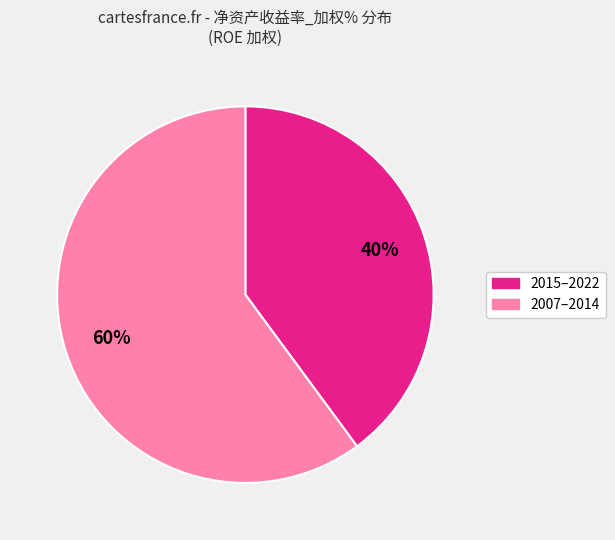

Is there any slice that represents more than half of the pie?

Yes